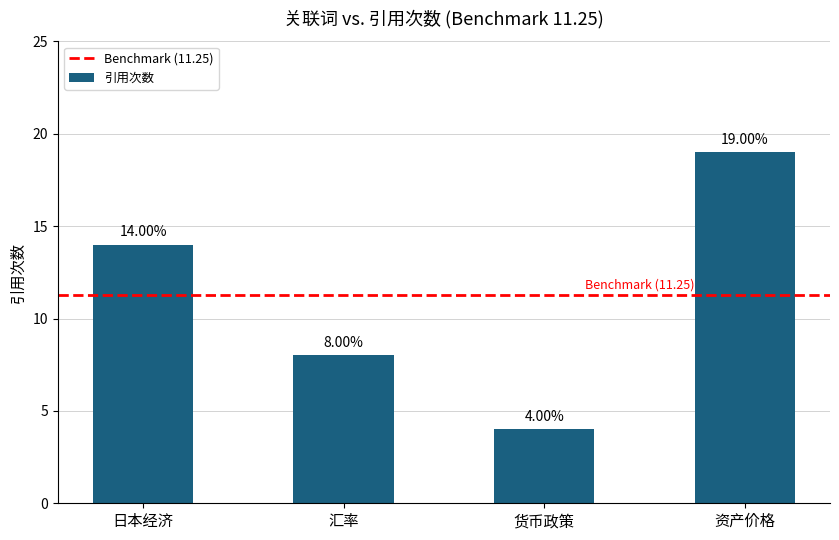

Rank the categories by value from lowest to highest.

货币政策, 汇率, 日本经济, 资产价格